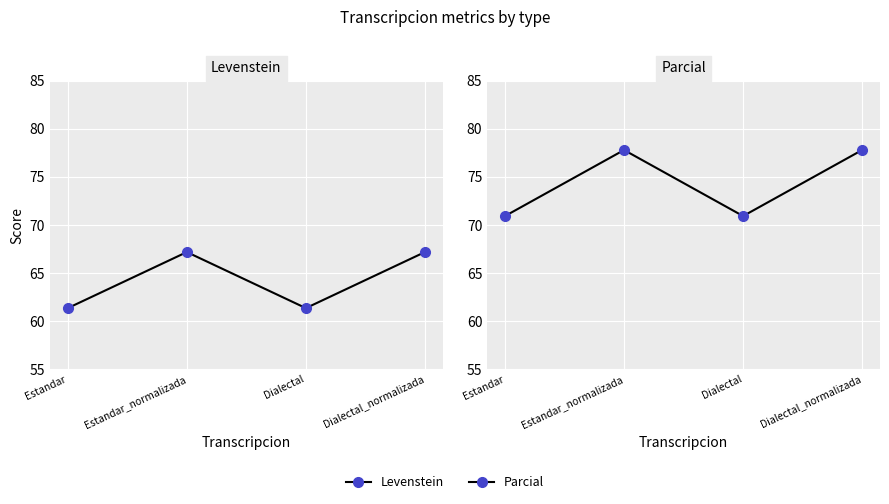

At Dialectal, list the series in order from smallest to largest.

Levenstein, Parcial